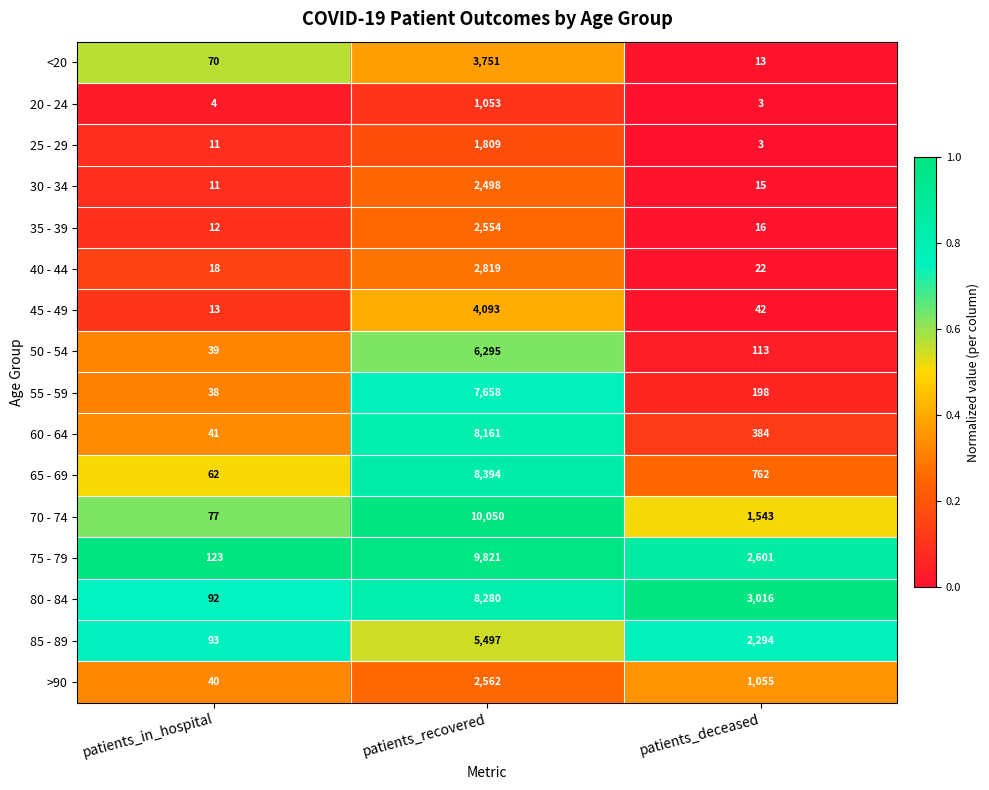

Rank the categories by 40 - 44 value from highest to lowest.

patients_recovered, patients_deceased, patients_in_hospital